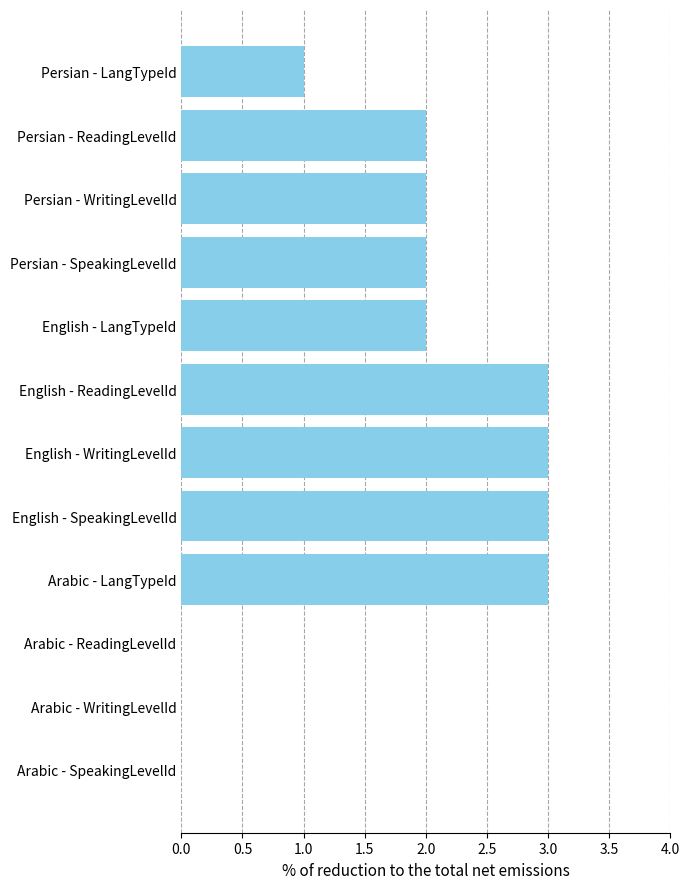

Reading top to bottom, what are all the values shown in this chart?

Persian - LangTypeId=1	Persian - ReadingLevelId=2	Persian - WritingLevelId=2	Persian - SpeakingLevelId=2	English - LangTypeId=2	English - ReadingLevelId=3	English - WritingLevelId=3	English - SpeakingLevelId=3	Arabic - LangTypeId=3	Arabic - ReadingLevelId=0	Arabic - WritingLevelId=0	Arabic - SpeakingLevelId=0